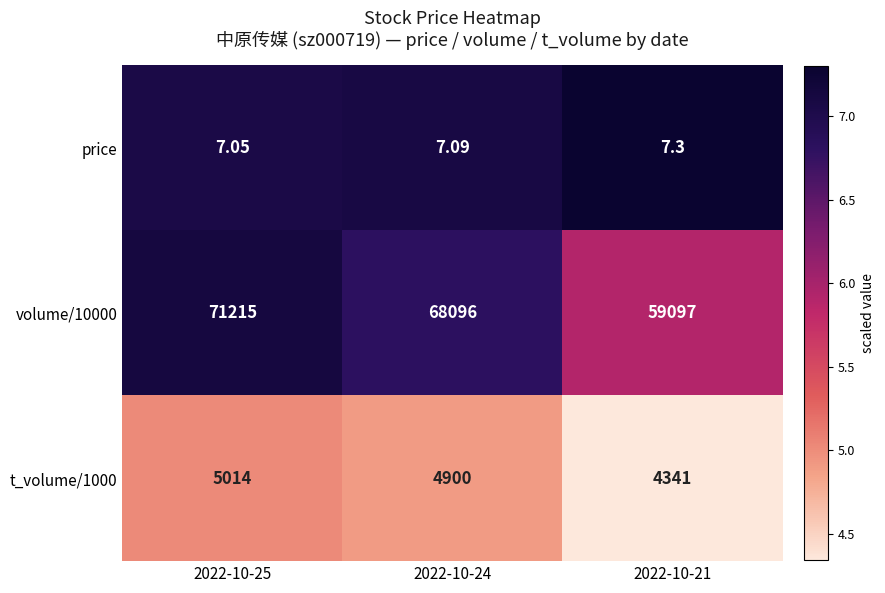

Which label corresponds to the smallest value in the chart?

2022-10-25